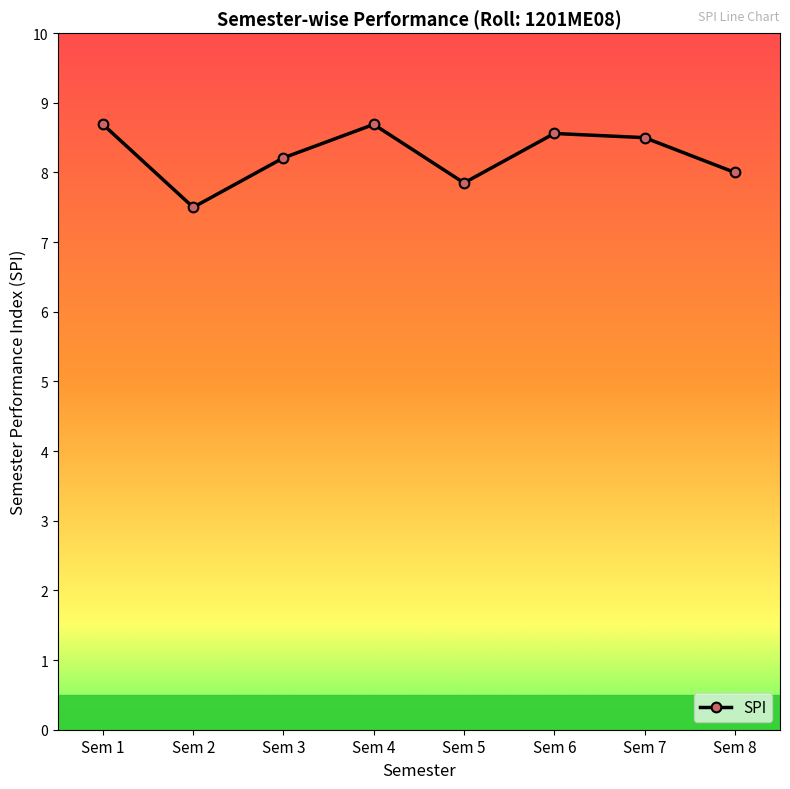

What is the difference between the values at Sem 6 and Sem 1?

0.1